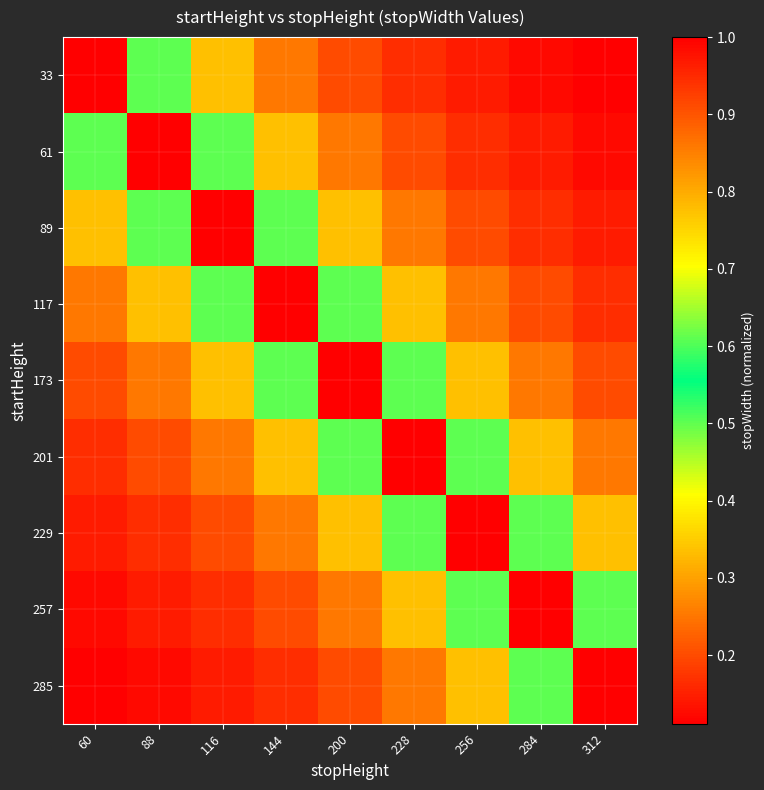

What is the difference between the highest and lowest values at 228?

0.8